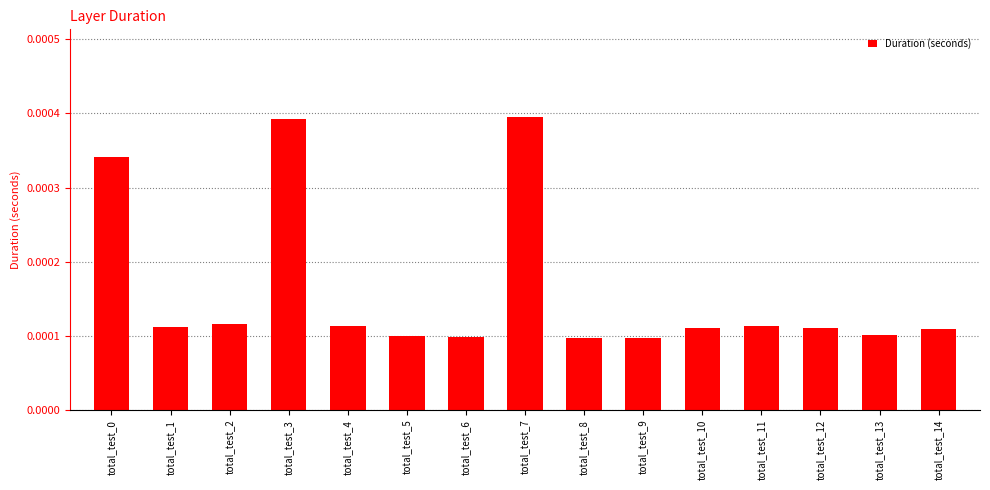

Count the values in the range 0 to 1.

15